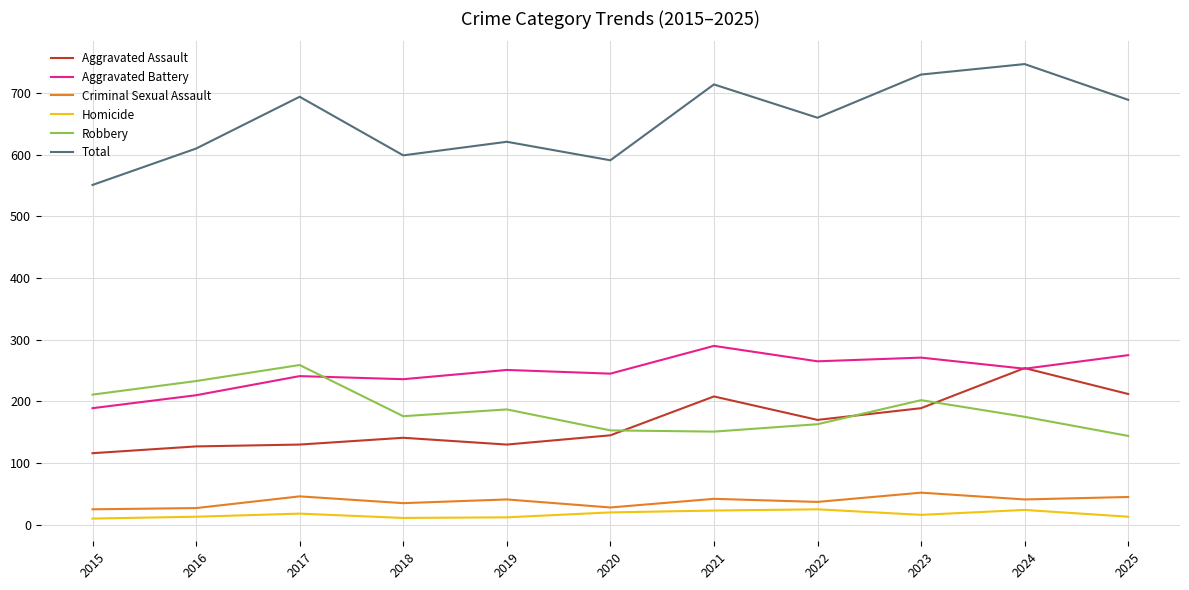

What is the sum of all Homicide values?

185